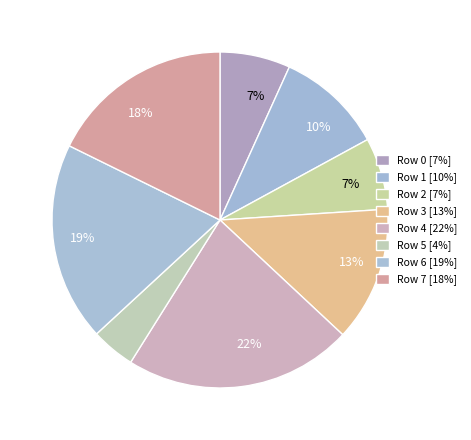

Rank the categories by value from lowest to highest.

5, 0, 2, 1, 3, 7, 6, 4